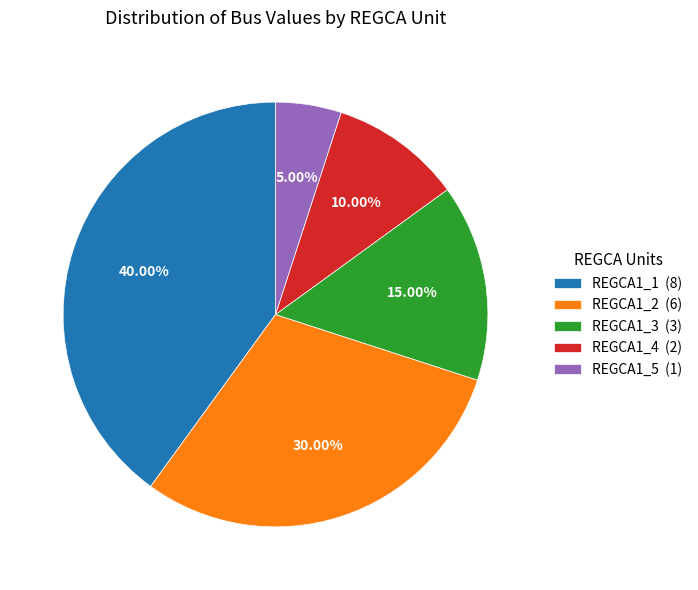

Do REGCA1_5 and REGCA1_4 together represent more than half of the pie?

No